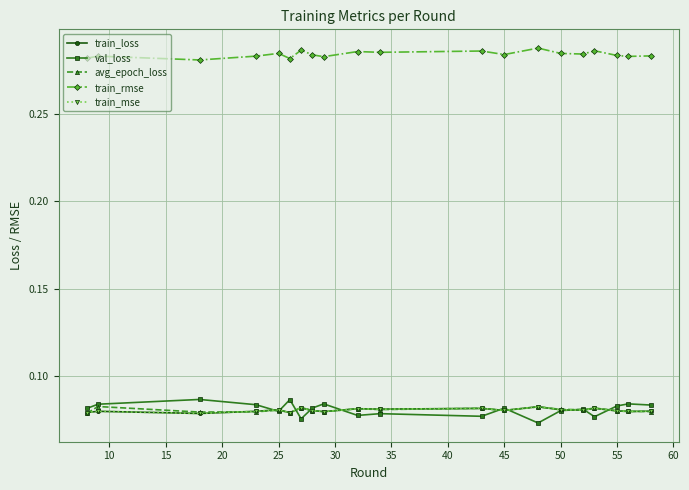

True or false: avg_epoch_loss and train_rmse intersect in this chart.

False